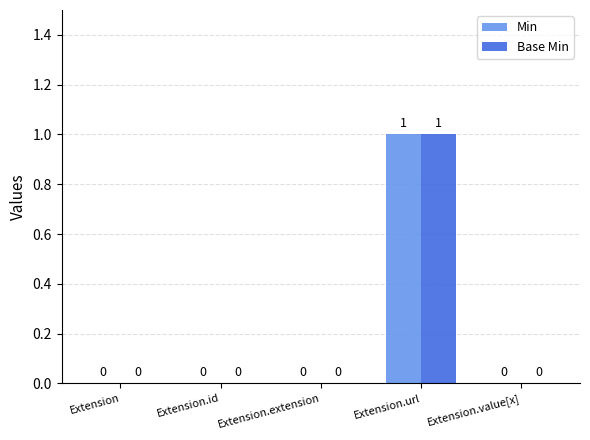

What are all the series names shown in the legend?

Min, Base Min